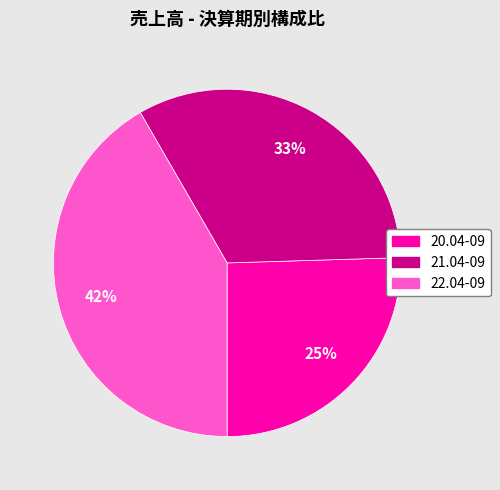

Do 20.04-09 and 22.04-09 together represent more than half of the pie?

Yes